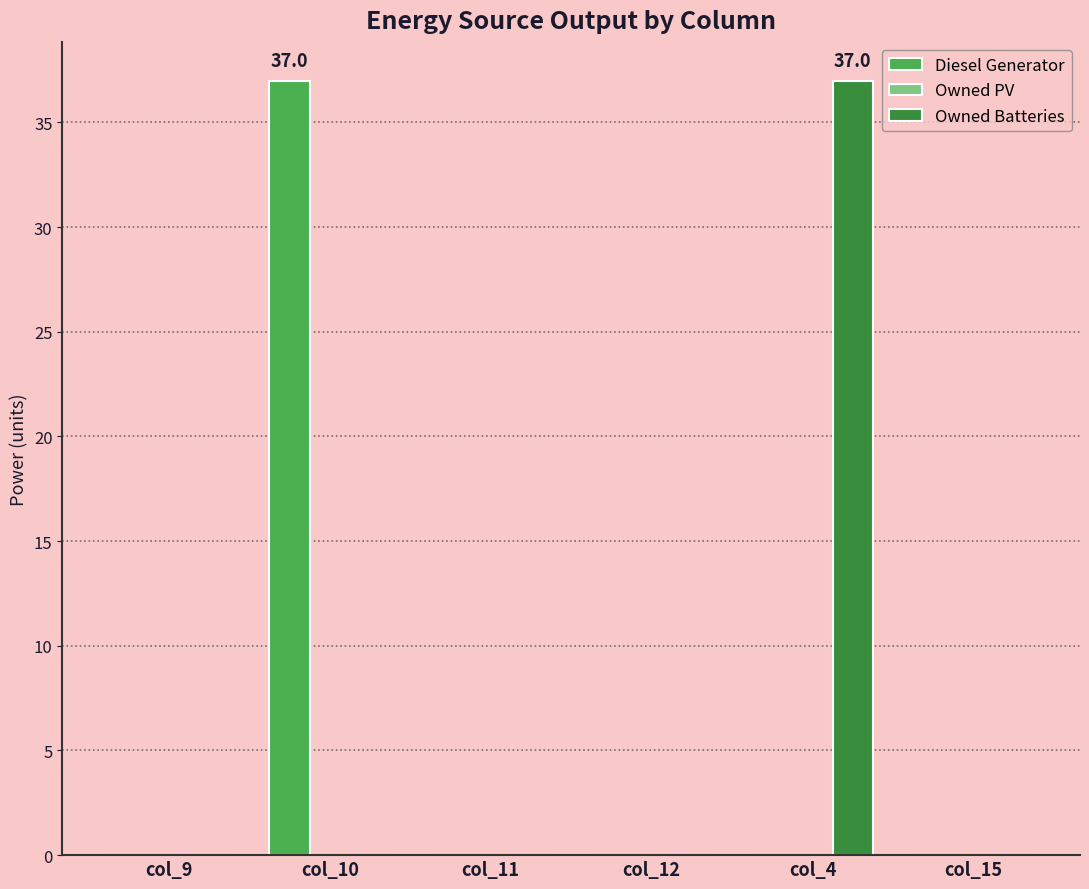

Reading left to right, extract all data points from this chart.

Diesel Generator: col_9=0.0	col_10=37.0	col_11=0.0	col_12=0.0	col_4=0.0	col_15=0.0
Owned Batteries: col_9=0.0	col_10=0.0	col_11=0.0	col_12=0.0	col_4=37.0	col_15=0.0